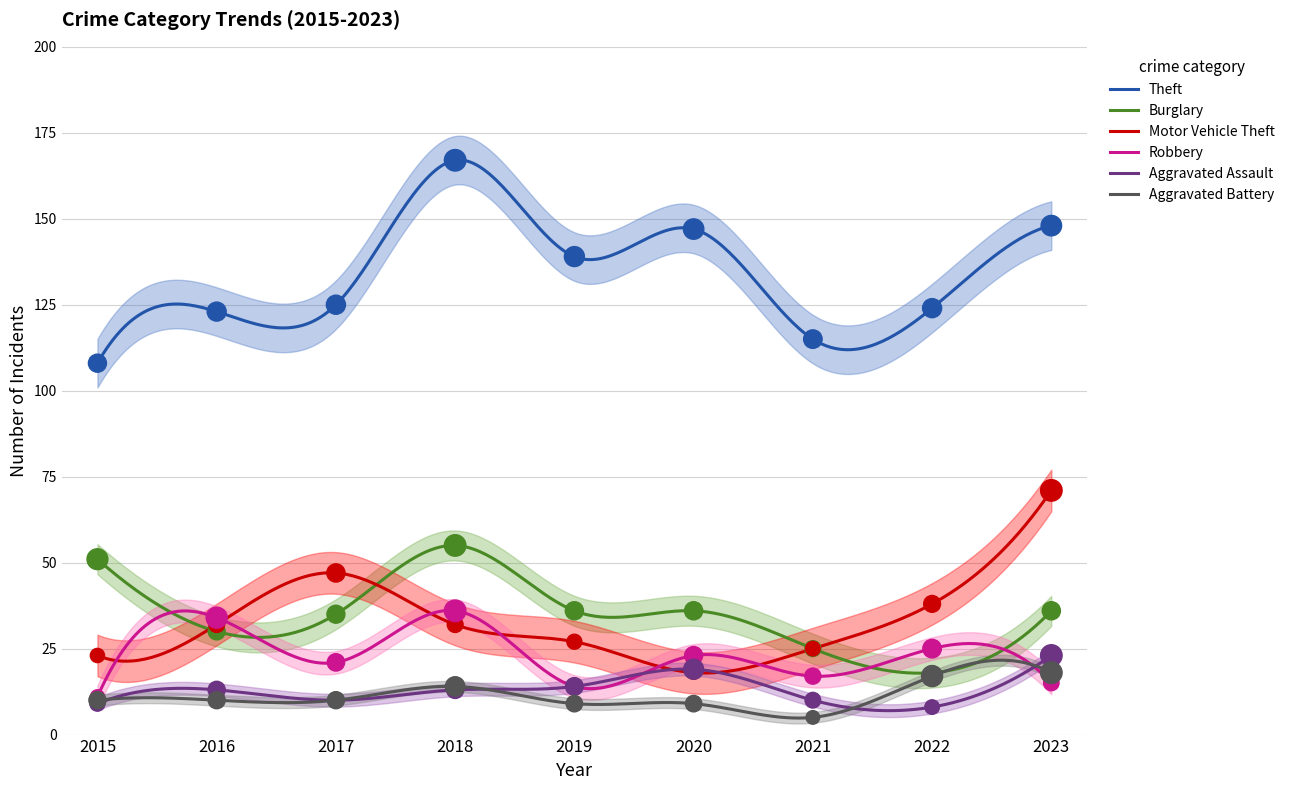

Which series has the largest total across all categories?

Theft